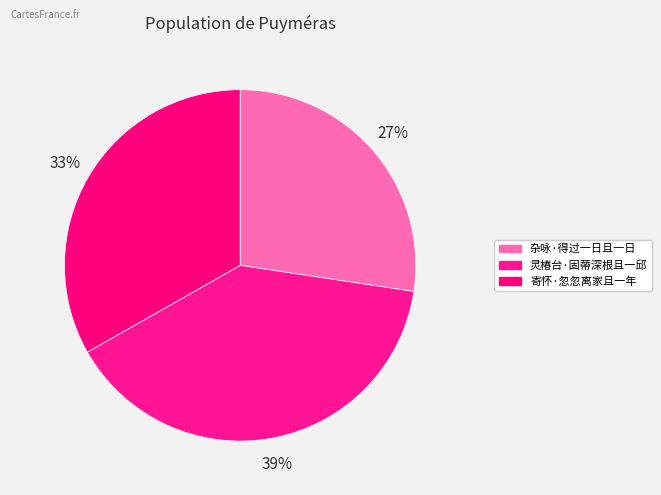

Is it true that 杂咏·得过一日且一日 is 27% of the pie?

True